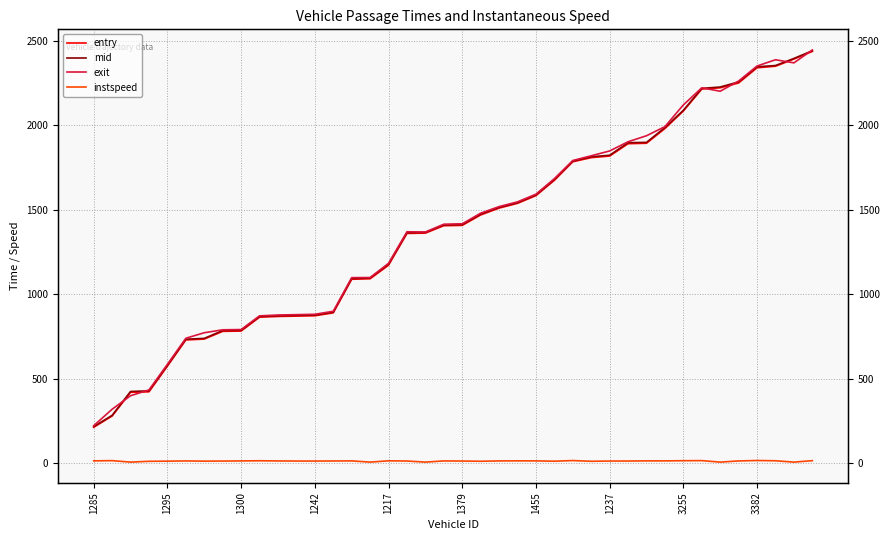

At 14, list the series in order from smallest to largest.

instspeed, entry, mid, exit